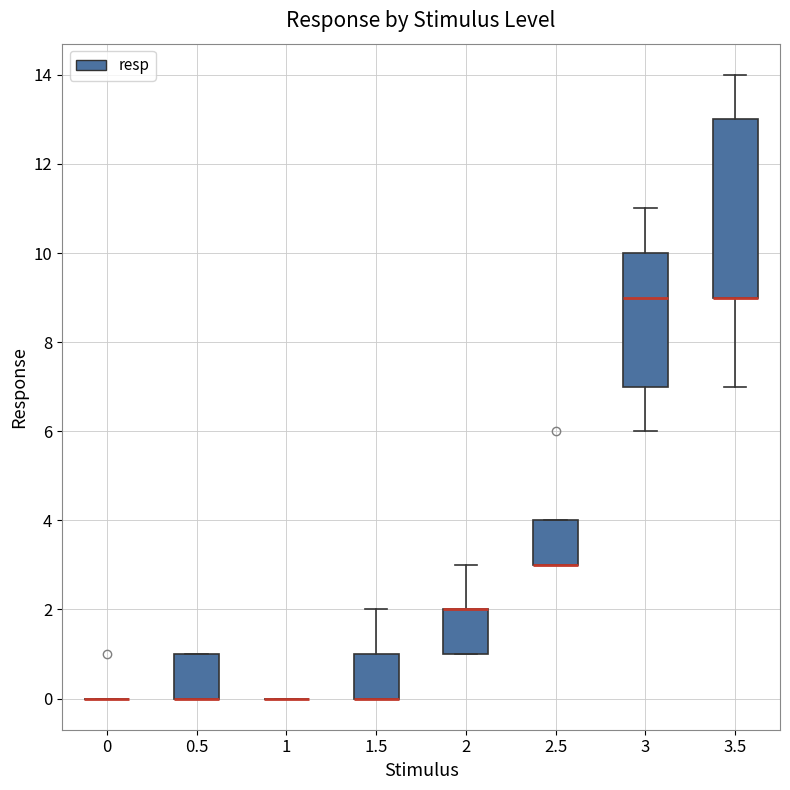

Reading left to right, read every box against the y-axis: the position of its median line, the range the box covers, and the ends of its whiskers. The values are not printed on the chart, so give them approximately, as read against the axis.

0: box collapsed to a line at 0, whiskers 0 to 0
0.5: median 0 (drawn on the box's lower edge), box 0 to 1, whiskers 0 to 1
1: box collapsed to a line at 0, whiskers 0 to 0
1.5: median 0 (drawn on the box's lower edge), box 0 to 1, whiskers 0 to 2
2: median 2 (drawn on the box's upper edge), box 1 to 2, whiskers 1 to 3
2.5: median 3 (drawn on the box's lower edge), box 3 to 4, whiskers 3 to 4
3: median 9, box 7 to 10, whiskers 6 to 11
3.5: median 9 (drawn on the box's lower edge), box 9 to 13, whiskers 7 to 14